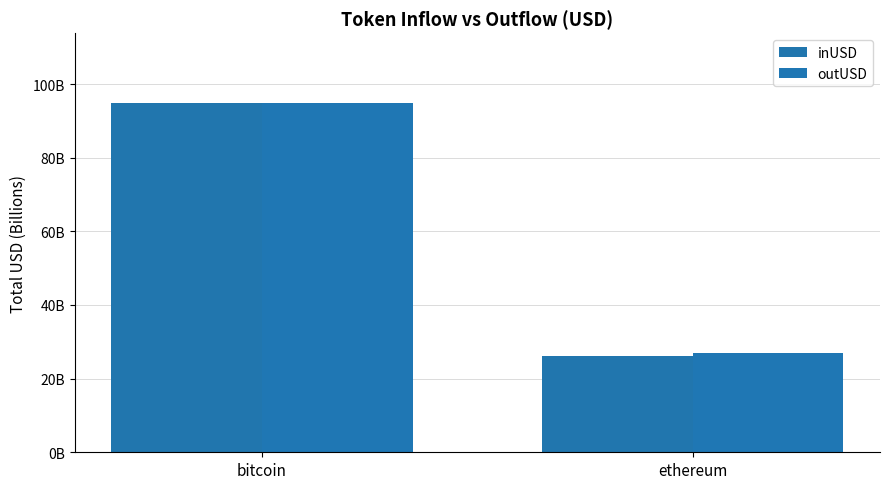

Rank the series by their maximum value, from lowest to highest.

inUSD, outUSD